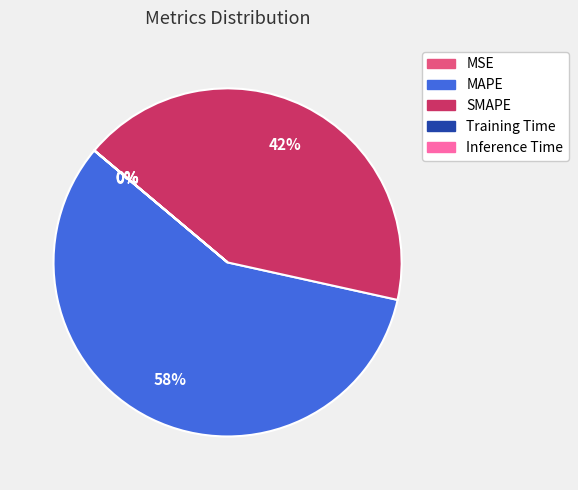

What is the majority slice?

MAPE